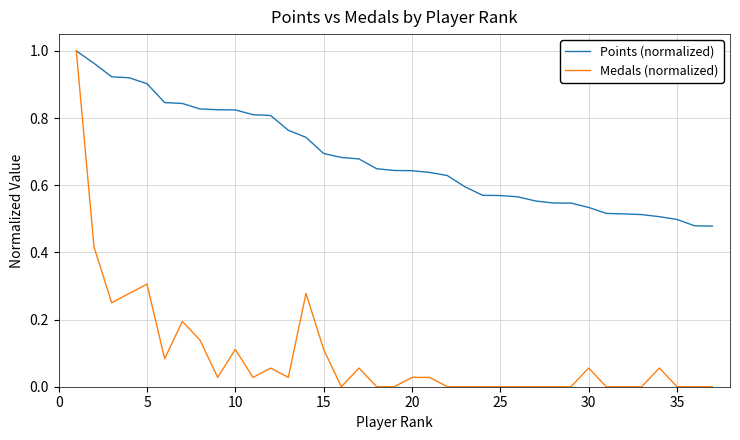

Rank the series by their average value, from highest to lowest.

Points (normalized), Medals (normalized)